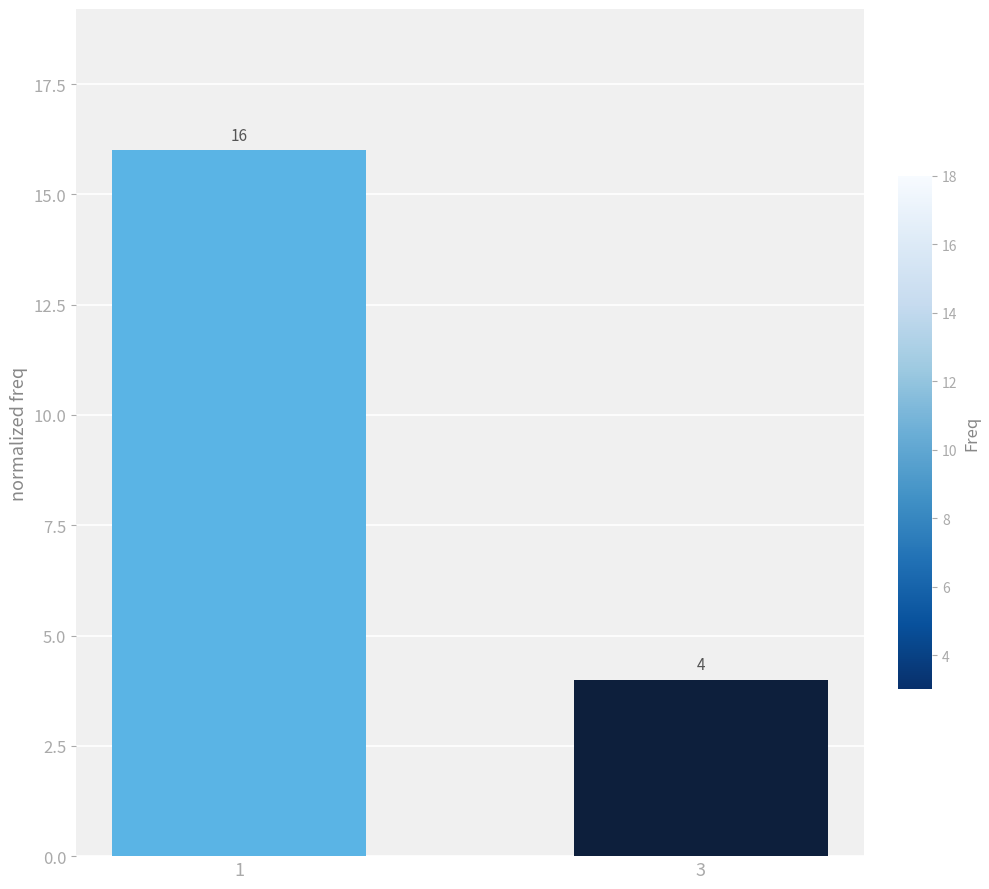

What is the smallest value displayed?

4